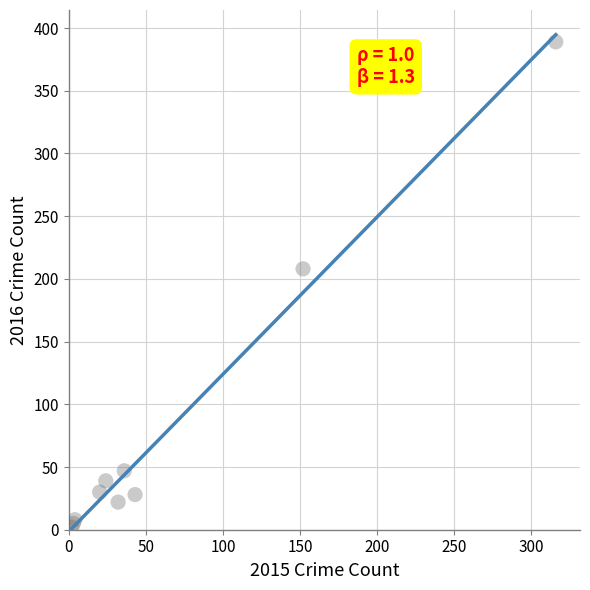

What Y value in the scatter plot is closest to 195?

208